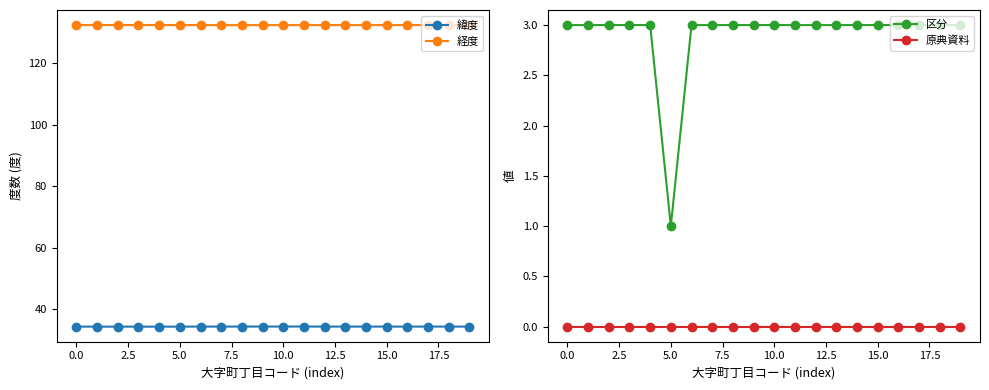

True or false: 区分 and 原典資料 cross at least once.

False